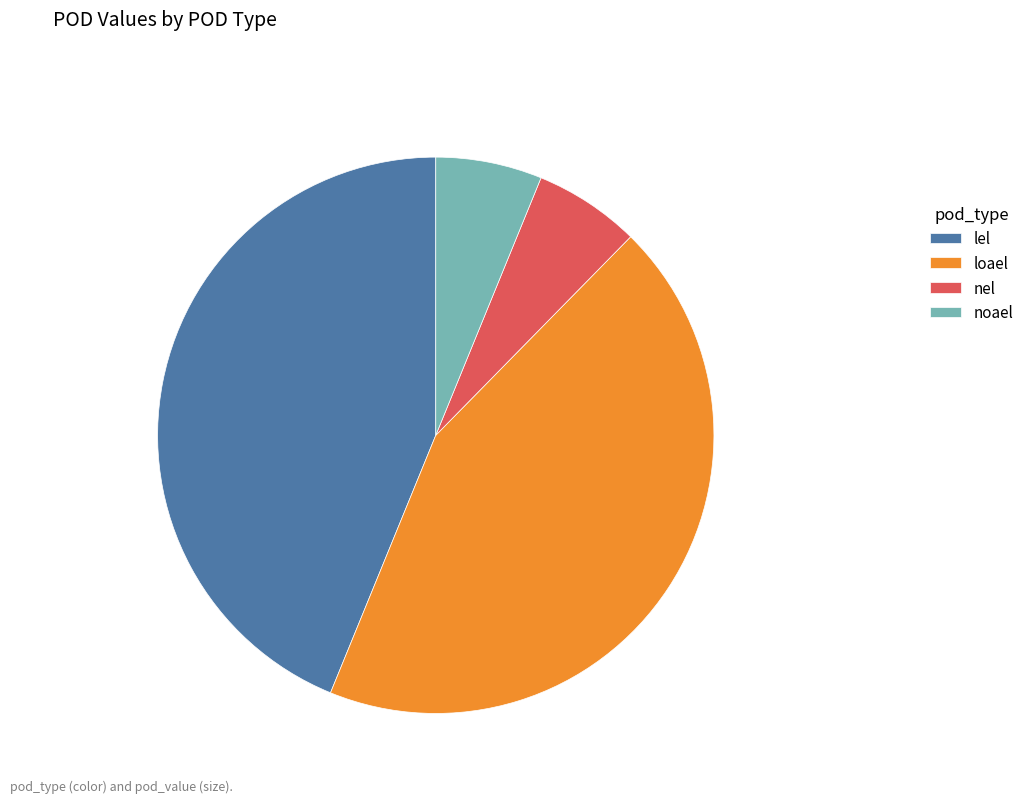

The loael slice represents 33% of the pie. True or false?

False